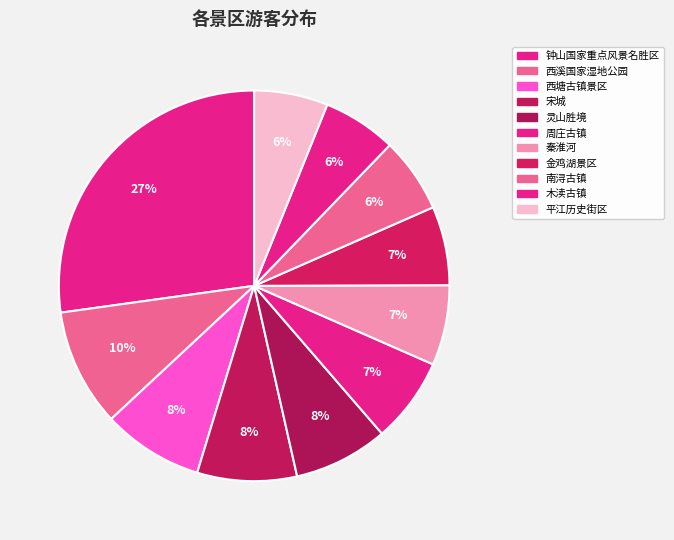

Approximately how many times larger is the value at 灵山胜境 compared to 秦淮河?

1.2